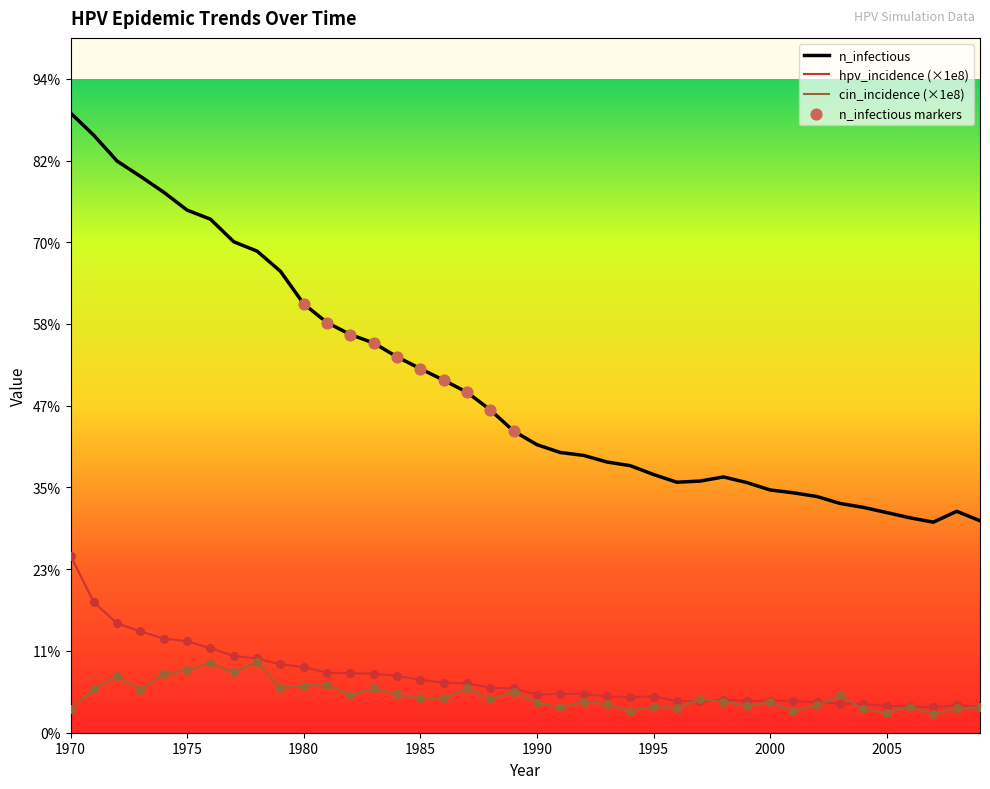

Does the chart have visible grid lines?

No